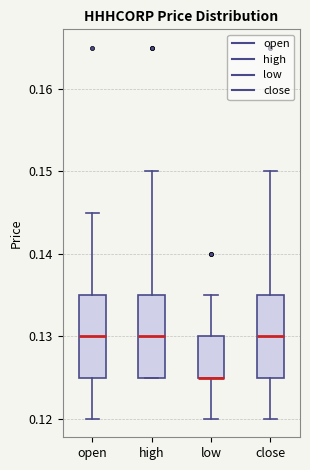

Reading left to right, transcribe this box plot: for each box, give where its median line is, the range the box spans, and where its two whiskers end, as read against the y-axis. The values are not printed on the chart, so give them approximately, as read against the axis.

open: median 0.130, box 0.125 to 0.135, whiskers 0.120 to 0.145
high: median 0.130, box 0.125 to 0.135, whiskers 0.125 to 0.150
low: median 0.125 (drawn on the box's lower edge), box 0.125 to 0.130, whiskers 0.120 to 0.135
close: median 0.130, box 0.125 to 0.135, whiskers 0.120 to 0.150